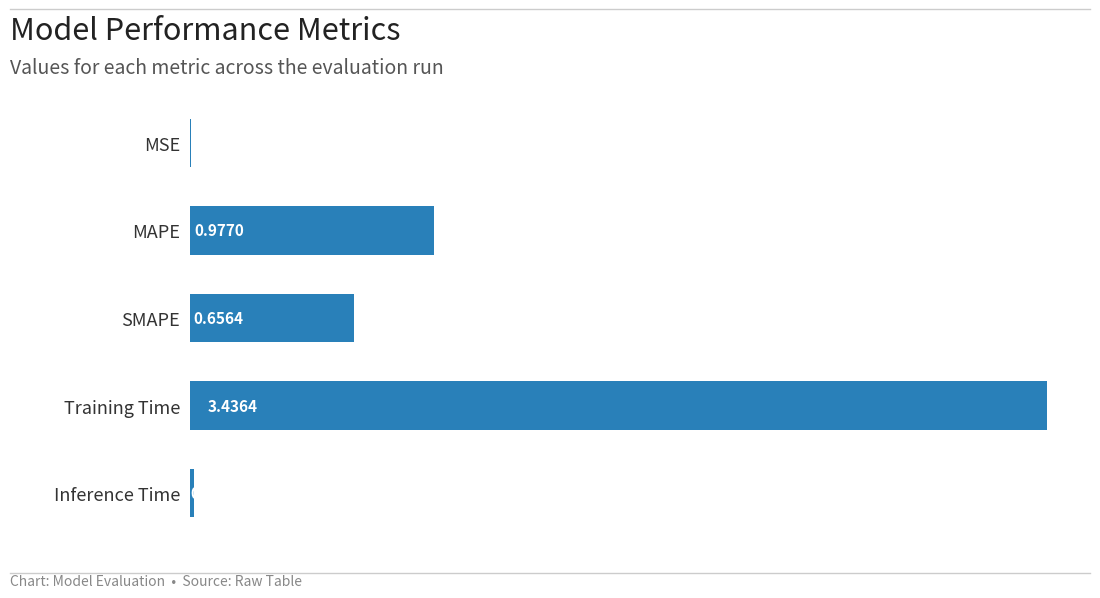

Which label corresponds to the largest value in the chart?

Training Time